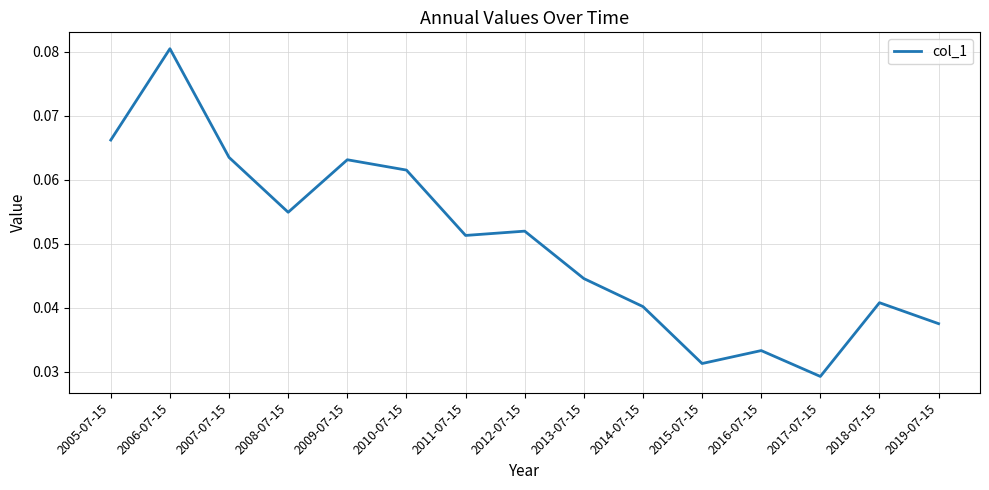

Count the values in the range 0 to 1.

15